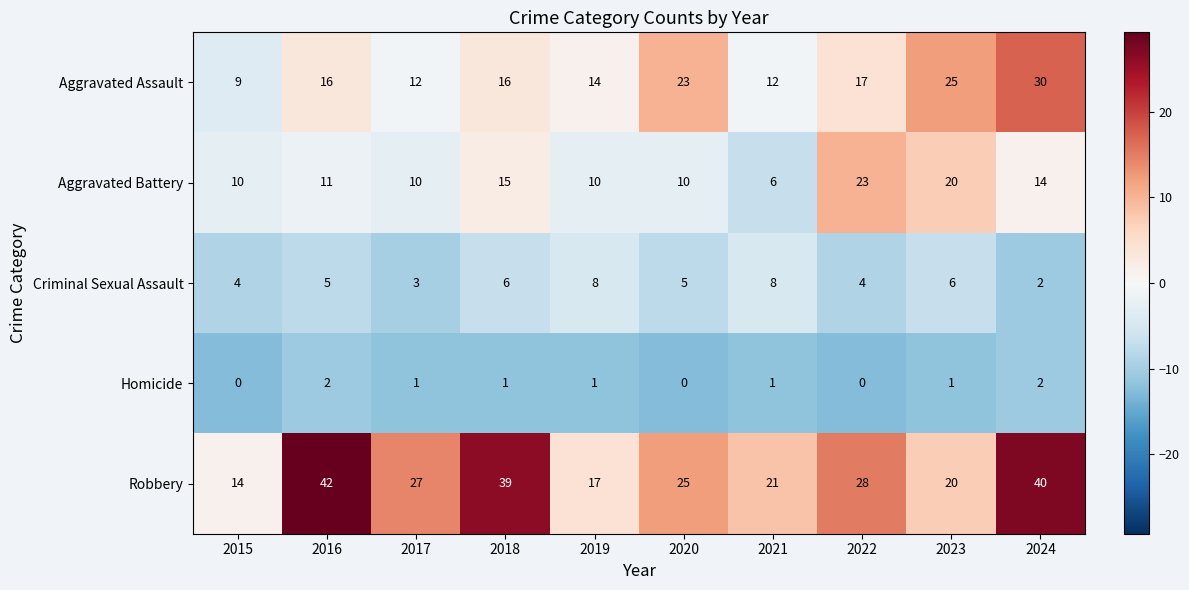

List the series in order of their overall mean, lowest first.

Homicide, Criminal Sexual Assault, Aggravated Battery, Aggravated Assault, Robbery